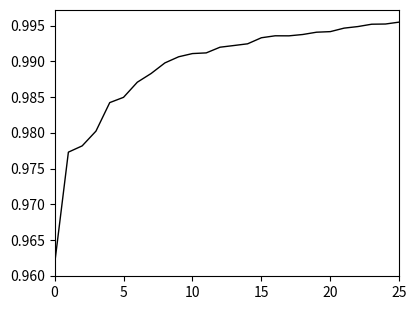

Does the chart have visible grid lines?

No